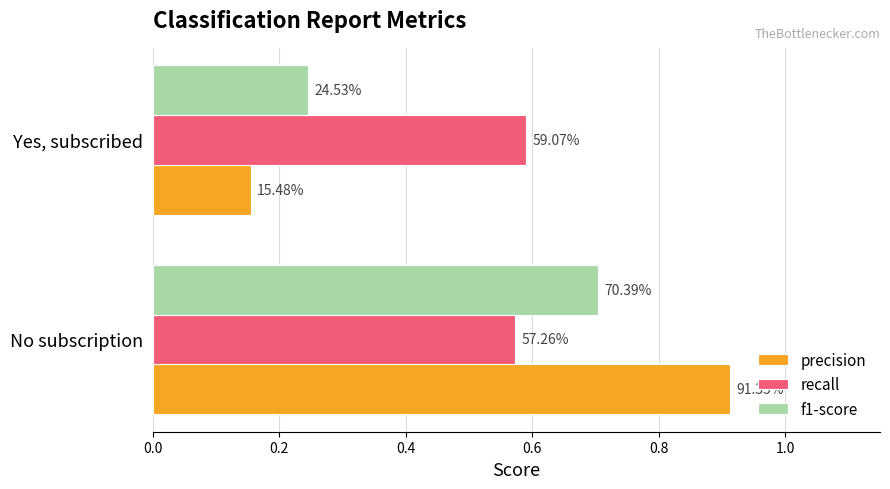

What are all the series names shown in the legend?

precision, recall, f1-score